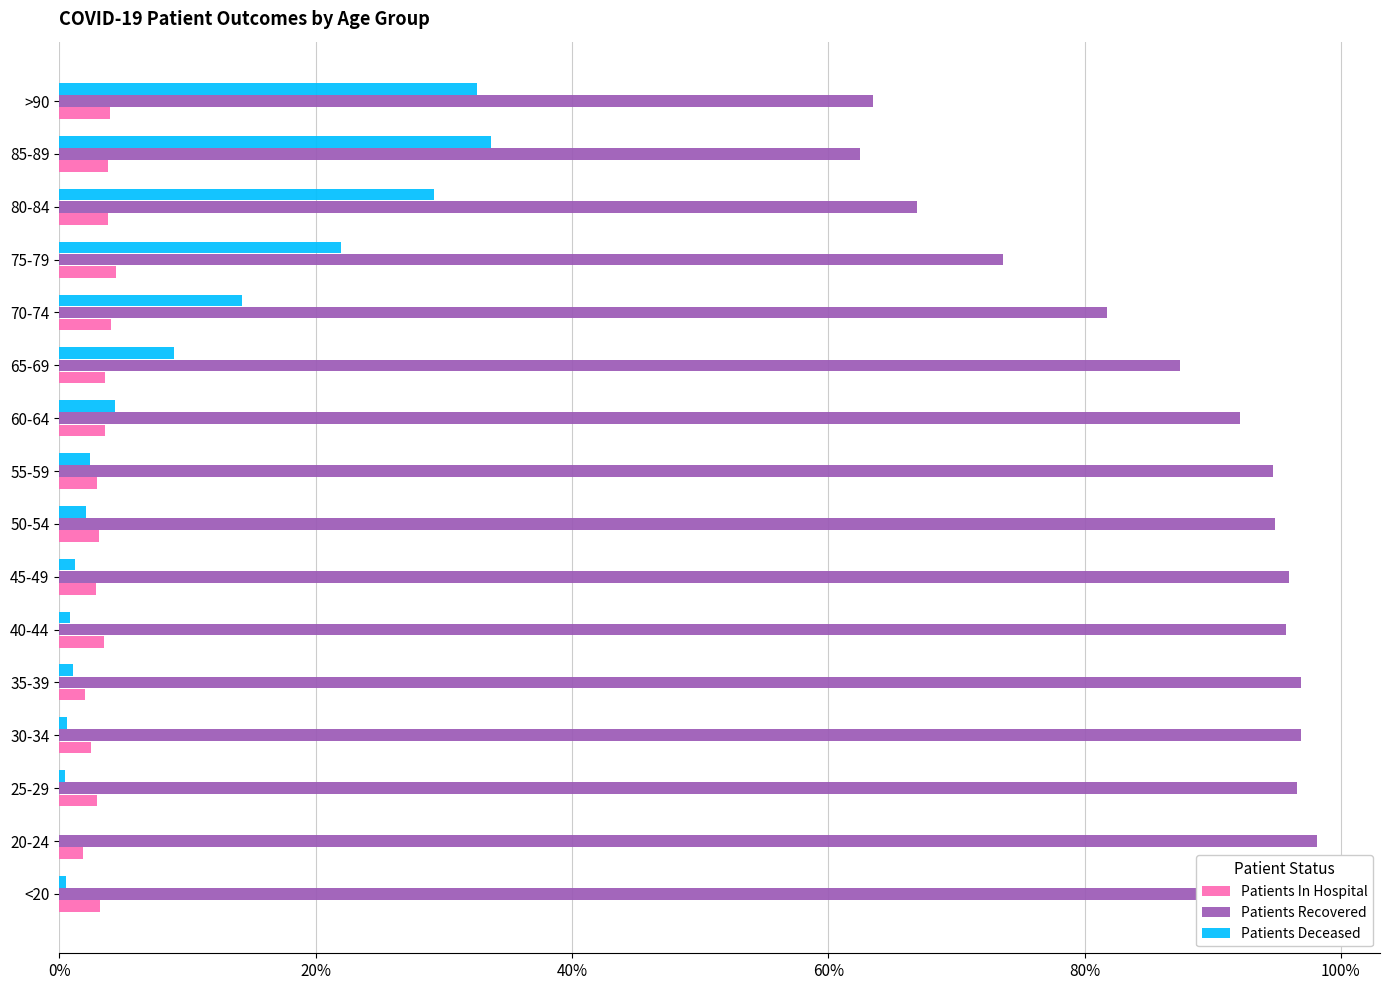

Is it true that Patients Recovered equals 62.5 at 85-89?

True